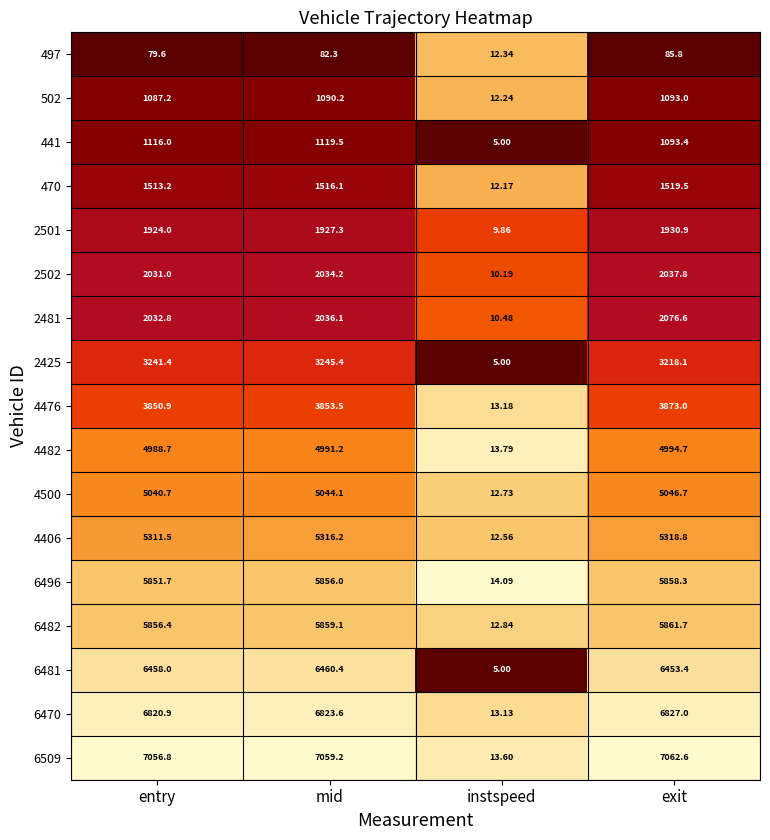

At which label does 2501 first exceed 1927?

mid